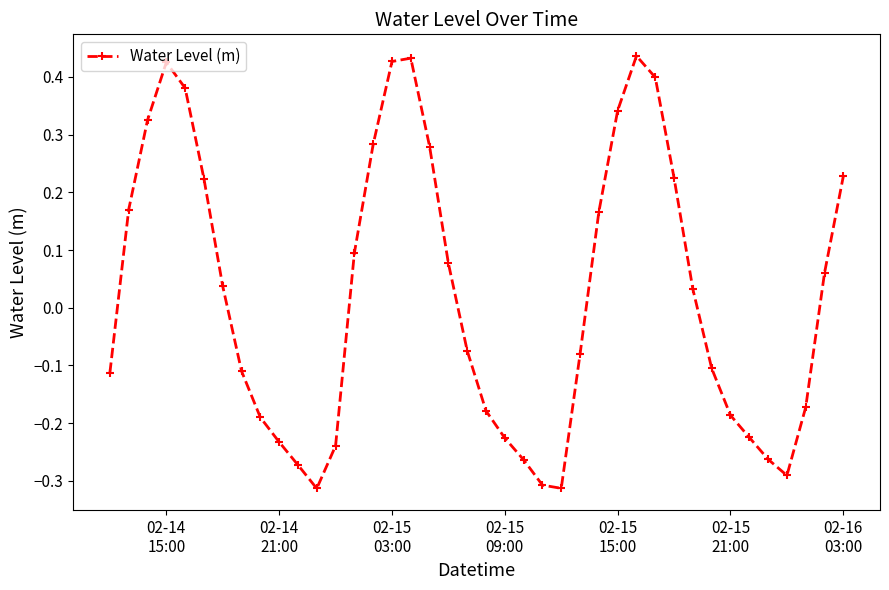

How many categories are shown in the chart?

40